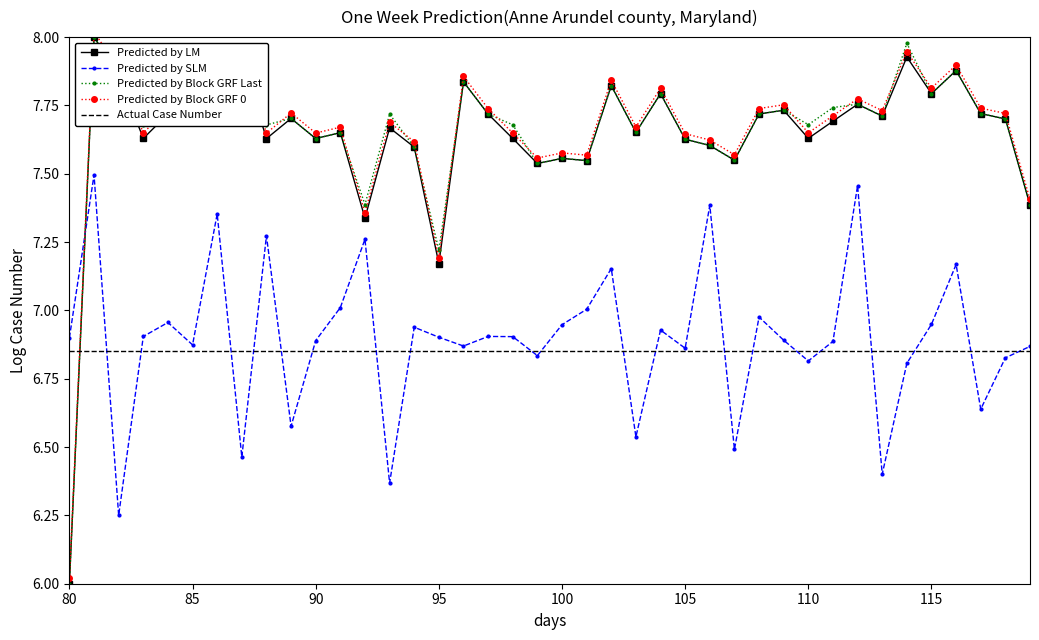

How many times do Predicted by LM and Actual Case Number cross each other?

1